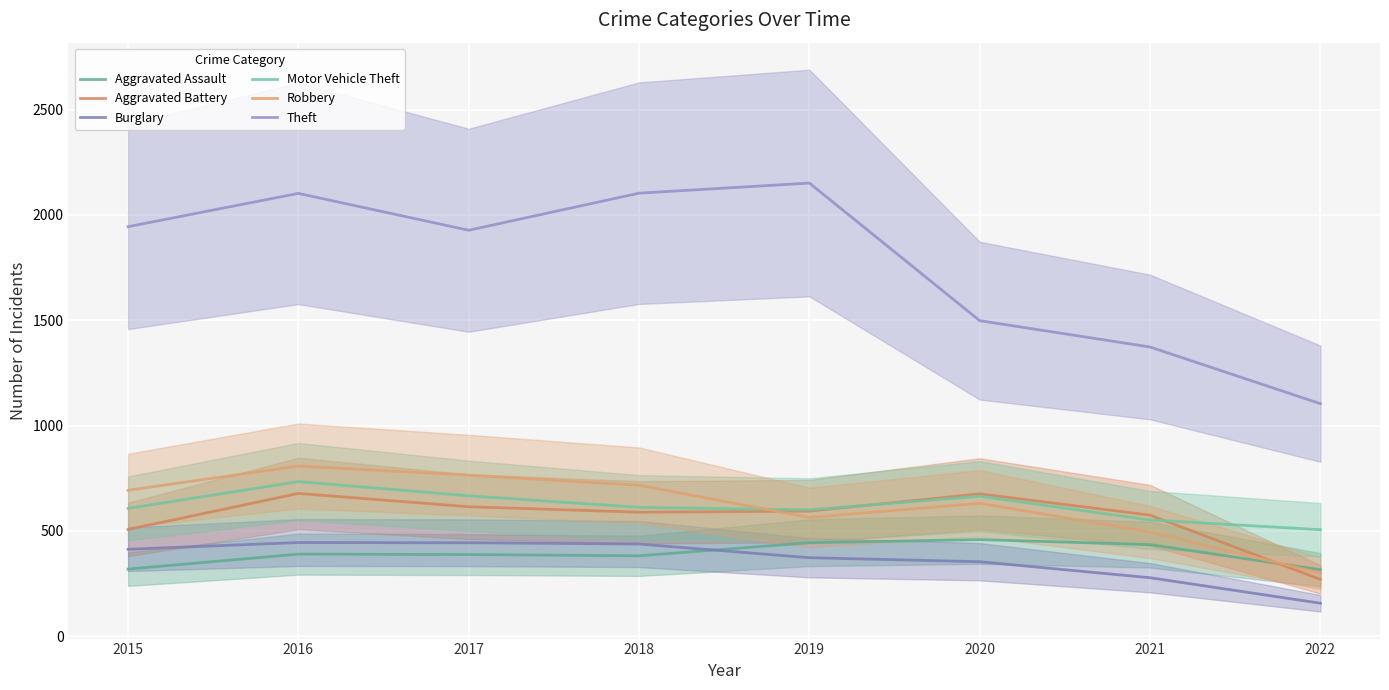

The Aggravated Assault series shows 209 at 2019. True or false?

False